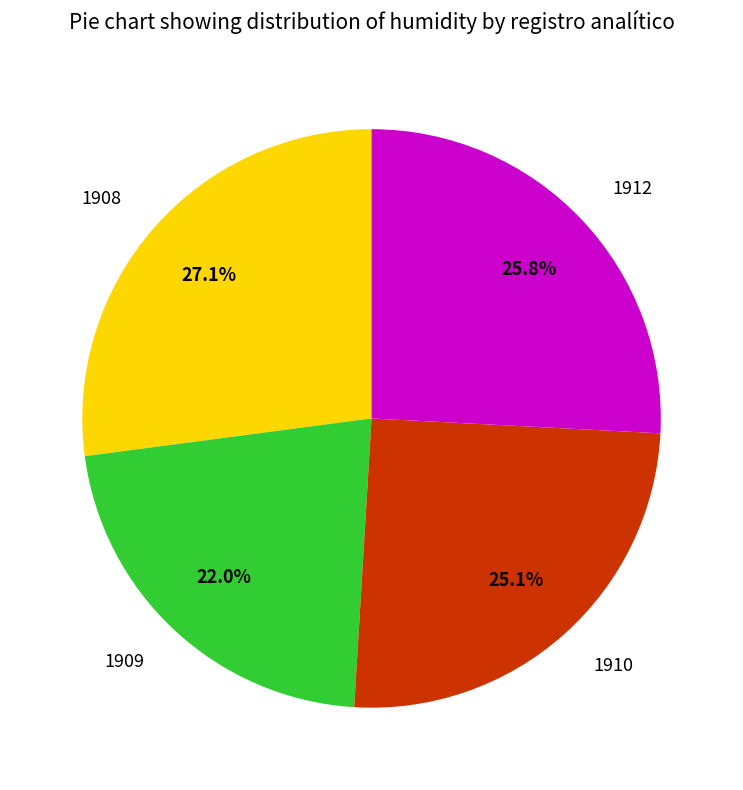

Approximately how many times larger is the value at 1912 compared to 1909?

1.2